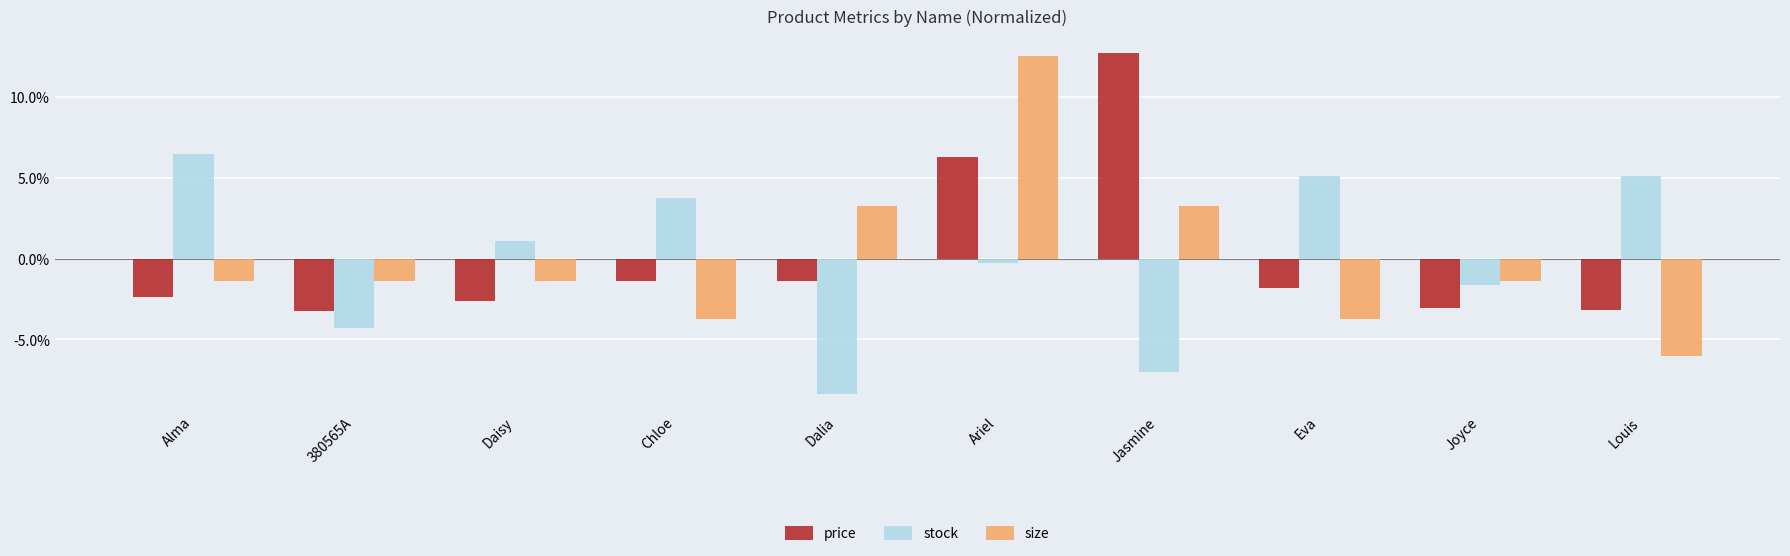

What is the label of the 10th bar from the left?

Louis